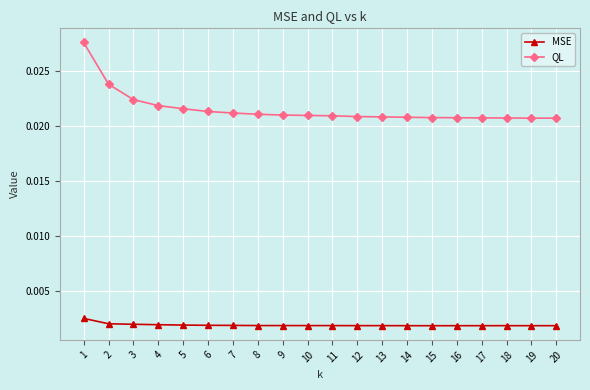

True or false: MSE and QL cross at least once.

False